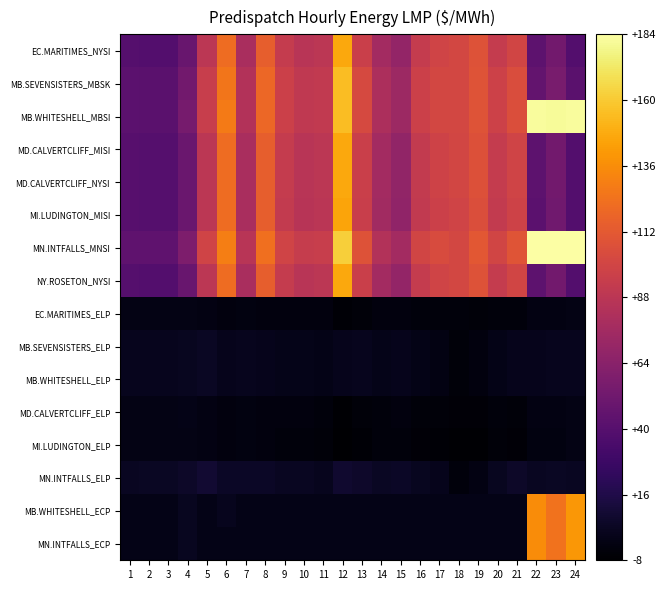

Reading left to right, extract all data points from this chart.

EC.MARITIMES_NYSI: 1=40.0	2=39.2	3=39.3	4=48.9	5=88.0	6=121.0	7=79.3	8=114.5	9=92.6	10=87.0	11=88.4	12=146.7	13=96.0	14=76.5	15=68.6	16=92.8	17=99.0	18=101.4	19=107.8	20=93.0	21=99.3	22=43.3	23=52.9	24=38.9
MB.SEVENSISTERS_MBSK: 1=42.9	2=42.3	3=42.3	4=52.9	5=94.4	6=125.7	7=83.6	8=119.1	9=96.2	10=90.3	11=91.4	12=154.7	13=102.7	14=80.8	15=73.0	16=96.4	17=101.2	18=100.8	19=108.8	20=96.9	21=105.1	22=46.1	23=56.6	24=41.9
MB.WHITESHELL_MBSI: 1=42.9	2=42.4	3=42.3	4=55.7	5=94.5	6=128.0	7=83.7	8=119.1	9=96.2	10=90.4	11=91.4	12=154.7	13=102.8	14=80.8	15=73.0	16=96.4	17=101.2	18=100.8	19=108.8	20=96.9	21=105.2	22=181.4	23=181.0	24=181.7
MD.CALVERTCLIFF_MISI: 1=40.2	2=39.4	3=39.5	4=49.2	5=88.3	6=121.1	7=79.4	8=114.6	9=92.5	10=86.8	11=88.2	12=146.3	13=95.7	14=76.4	15=68.3	16=92.3	17=98.2	18=100.4	19=107.1	20=92.7	21=99.0	22=43.2	23=52.9	24=39.1
MD.CALVERTCLIFF_NYSI: 1=40.2	2=39.4	3=39.5	4=49.2	5=88.3	6=121.1	7=79.4	8=114.6	9=92.5	10=86.8	11=88.2	12=146.3	13=95.7	14=76.4	15=68.3	16=92.3	17=98.2	18=100.4	19=107.1	20=92.7	21=99.0	22=43.2	23=52.9	24=39.1
MI.LUDINGTON_MISI: 1=40.2	2=39.4	3=39.5	4=49.1	5=88.1	6=120.9	7=79.1	8=114.2	9=92.0	10=86.2	11=87.5	12=145.0	13=94.8	14=75.7	15=67.5	16=91.0	17=96.7	18=98.9	19=105.7	20=91.9	21=98.1	22=42.8	23=52.4	24=39.0
MN.INTFALLS_MNSI: 1=44.5	2=44.2	3=44.1	4=58.2	5=98.5	6=129.2	7=86.5	8=122.5	9=99.1	10=93.2	11=94.0	12=161.4	13=107.7	14=84.1	15=76.2	16=99.7	17=104.2	18=101.4	19=110.7	20=99.7	21=109.5	22=183.5	23=183.6	24=183.6
NY.ROSETON_NYSI: 1=40.0	2=39.2	3=39.3	4=48.9	5=88.0	6=121.0	7=79.3	8=114.5	9=92.6	10=87.0	11=88.4	12=146.7	13=96.0	14=76.5	15=68.6	16=92.8	17=99.0	18=101.4	19=107.8	20=93.0	21=99.3	22=43.3	23=52.9	24=38.9
EC.MARITIMES_ELP: 1=-0.6	2=-0.5	3=-0.5	4=-0.5	5=-1.6	6=-2.9	7=-2.1	8=-2.8	9=-2.8	10=-2.7	11=-3.1	12=-6.0	13=-4.4	14=-3.1	15=-2.6	16=-3.6	17=-3.7	18=-3.9	19=-4.2	20=-3.6	21=-3.9	22=-1.3	23=-1.4	24=-0.7
MB.SEVENSISTERS_ELP: 1=2.2	2=2.7	3=2.5	4=3.5	5=4.8	6=1.8	7=2.2	8=1.8	9=0.8	10=0.6	11=-0.1	12=2.0	13=2.3	14=1.1	15=1.8	16=0.0	17=-1.4	18=-4.4	19=-3.2	20=0.3	21=1.9	22=1.5	23=2.3	24=2.2
MB.WHITESHELL_ELP: 1=2.2	2=2.7	3=2.5	4=3.5	5=4.9	6=1.9	7=2.3	8=1.8	9=0.8	10=0.7	11=-0.1	12=2.0	13=2.4	14=1.1	15=1.8	16=0.0	17=-1.4	18=-4.4	19=-3.2	20=0.3	21=2.0	22=1.6	23=2.3	24=2.2
MD.CALVERTCLIFF_ELP: 1=-0.4	2=-0.2	3=-0.3	4=-0.2	5=-1.3	6=-2.8	7=-2.0	8=-2.6	9=-2.9	10=-2.9	11=-3.4	12=-6.4	13=-4.7	14=-3.3	15=-2.9	16=-4.2	17=-4.5	18=-4.8	19=-4.9	20=-3.9	21=-4.2	22=-1.4	23=-1.4	24=-0.6
MI.LUDINGTON_ELP: 1=-0.4	2=-0.2	3=-0.3	4=-0.2	5=-1.5	6=-3.0	7=-2.3	8=-3.1	9=-3.4	10=-3.5	11=-4.0	12=-7.7	13=-5.6	14=-3.9	15=-3.6	16=-5.4	17=-6.0	18=-6.3	19=-6.3	20=-4.7	21=-5.1	22=-1.8	23=-1.9	24=-0.7
MN.INTFALLS_ELP: 1=3.9	2=4.5	3=4.4	4=5.9	5=9.0	6=5.3	7=5.1	8=5.3	9=3.7	10=3.5	11=2.4	12=8.7	13=7.2	14=4.5	15=5.0	16=3.3	17=1.6	18=-3.9	19=-1.3	20=3.1	21=6.3	22=3.7	23=4.8	24=4.1
MB.WHITESHELL_ECP: 1=0.0	2=0.0	3=0.0	4=2.8	5=0.0	6=2.2	7=0.0	8=0.0	9=0.0	10=0.0	11=0.0	12=0.0	13=0.0	14=0.0	15=0.0	16=0.0	17=0.0	18=0.0	19=0.0	20=0.0	21=0.0	22=135.2	23=124.4	24=139.8
MN.INTFALLS_ECP: 1=0.0	2=0.0	3=0.0	4=2.8	5=0.0	6=0.0	7=0.0	8=0.0	9=0.0	10=0.0	11=0.0	12=0.0	13=0.0	14=0.0	15=0.0	16=0.0	17=0.0	18=0.0	19=0.0	20=0.0	21=0.0	22=135.2	23=124.4	24=139.8